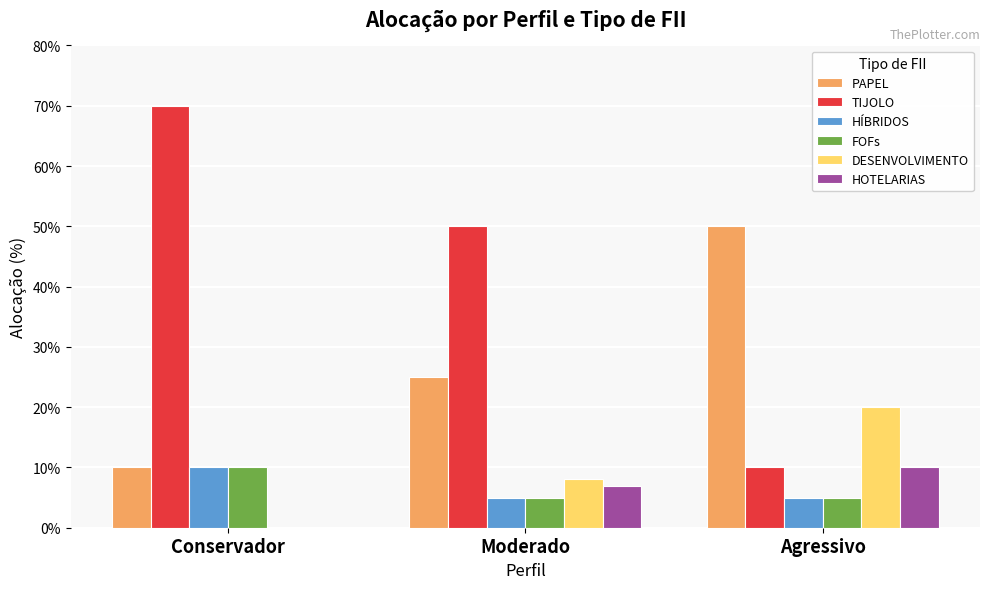

Count the HOTELARIAS values in the range 0 to 10.

3